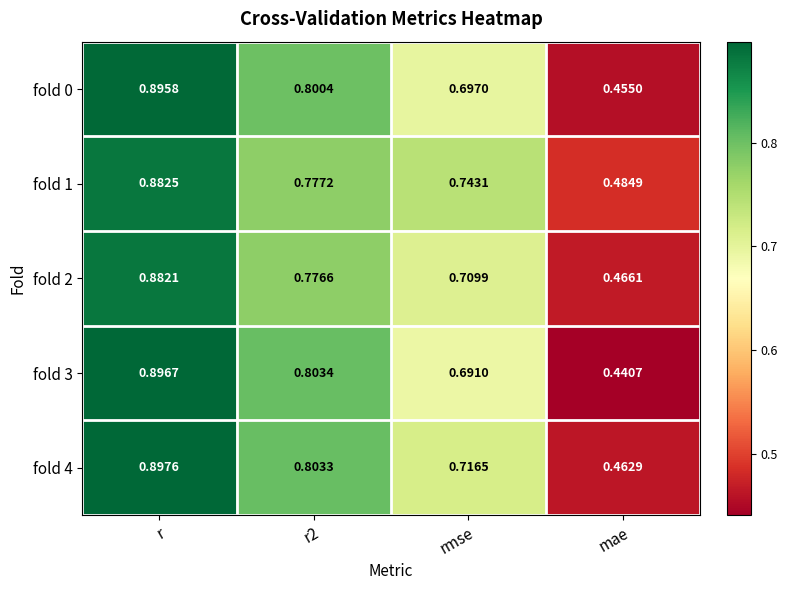

Which label corresponds to the largest value in the chart?

r